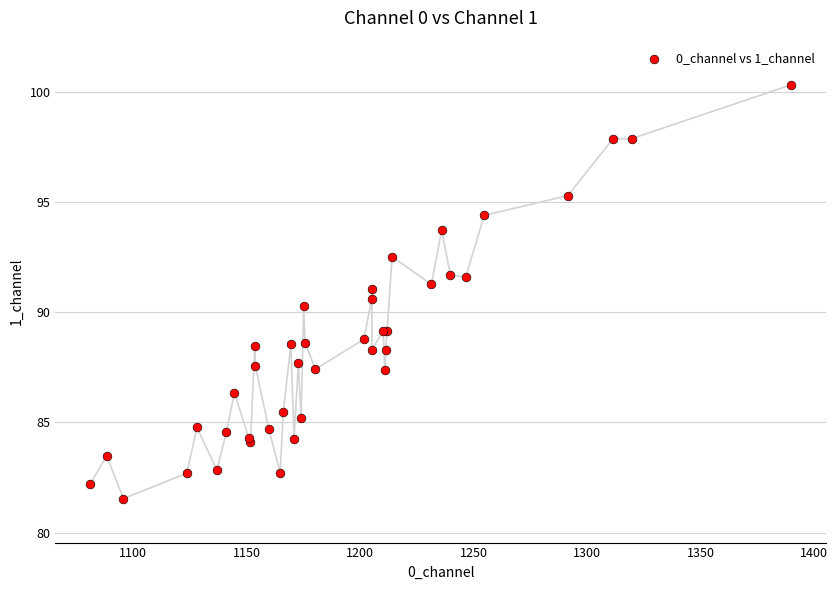

What Y value in the scatter plot is closest to 90?

90.3